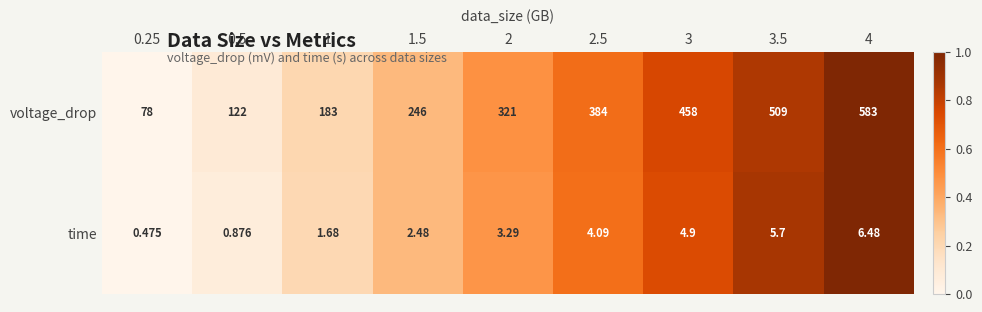

Rank the series by their average value, from highest to lowest.

voltage_drop, time